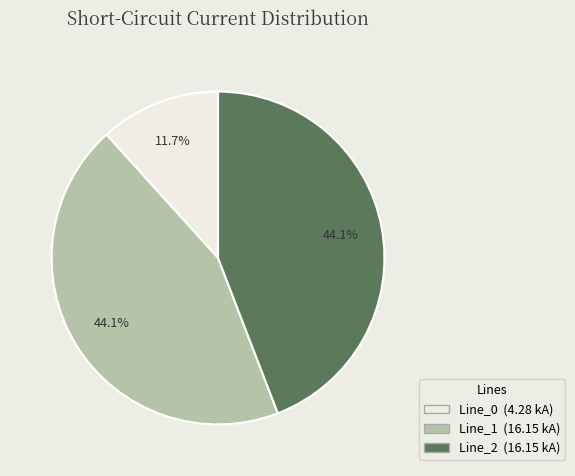

To the nearest percent, what percentage of the pie is Line_1?

44%